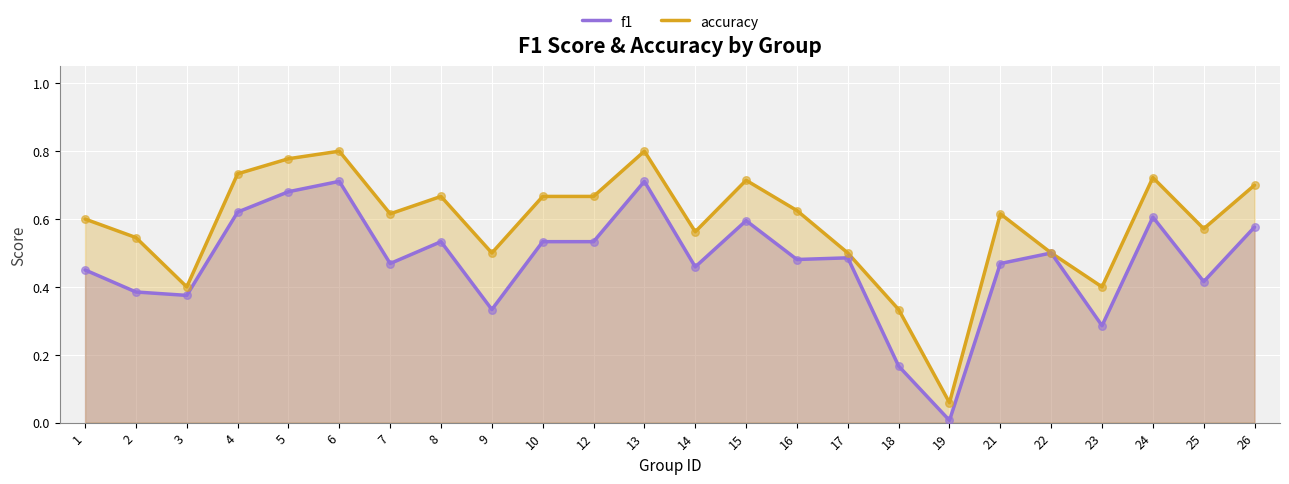

Which series reaches the minimum Y coordinate?

f1